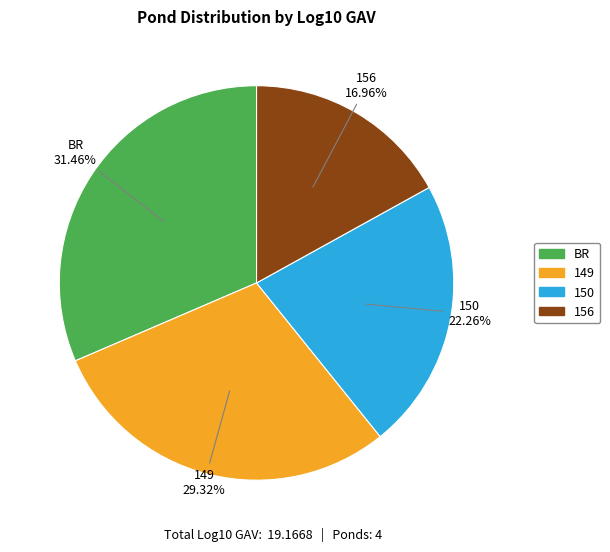

To the nearest percent, what is the combined percentage of 156 and 150?

39%